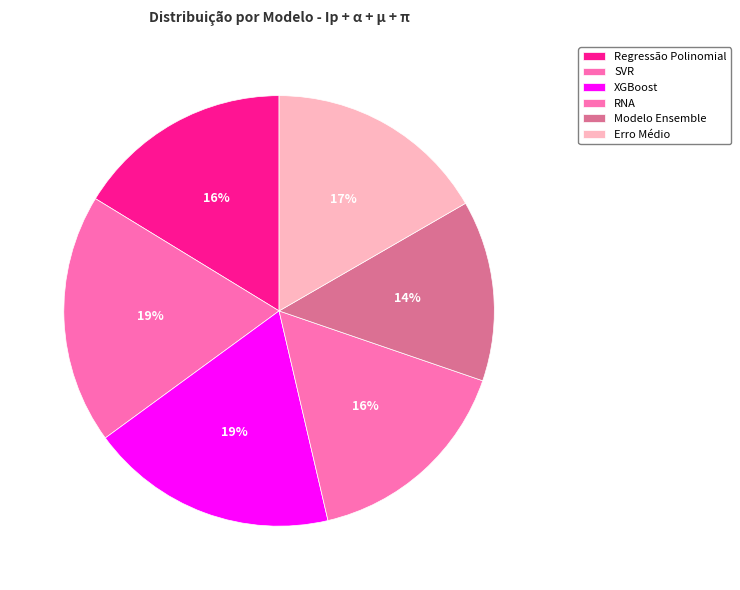

Which category has the smallest portion of the pie?

Modelo Ensemble